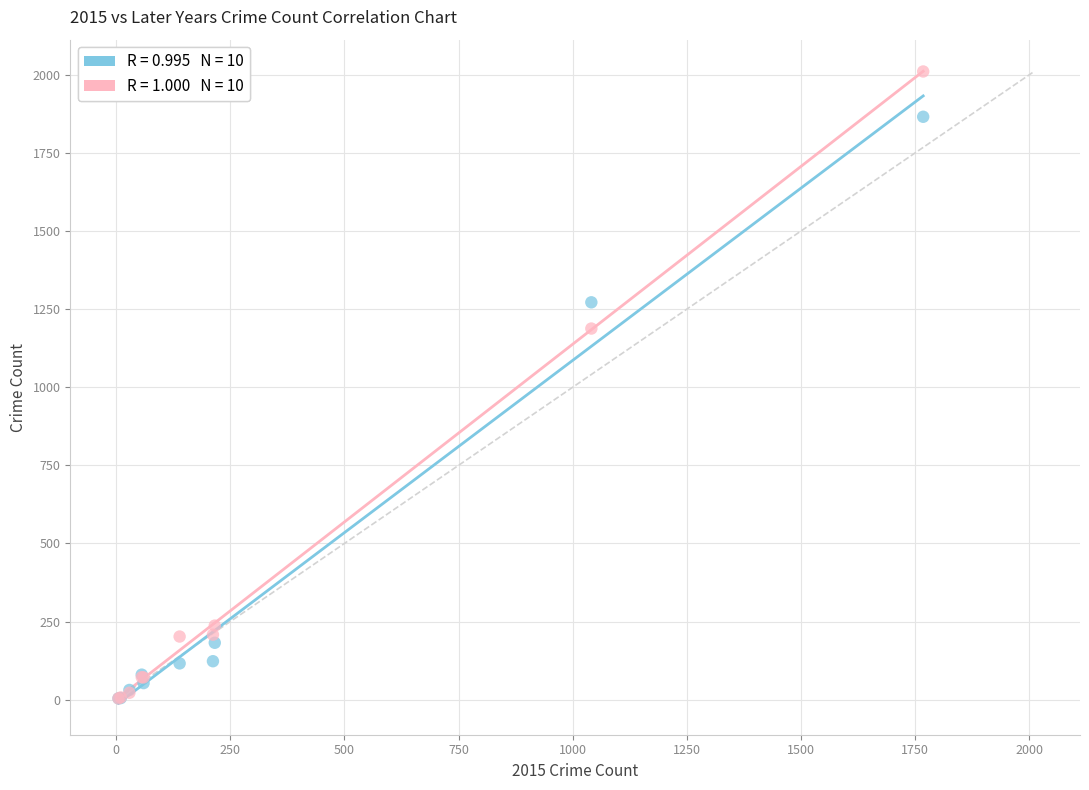

Across all series, what Y value is closest to 1007?

1188